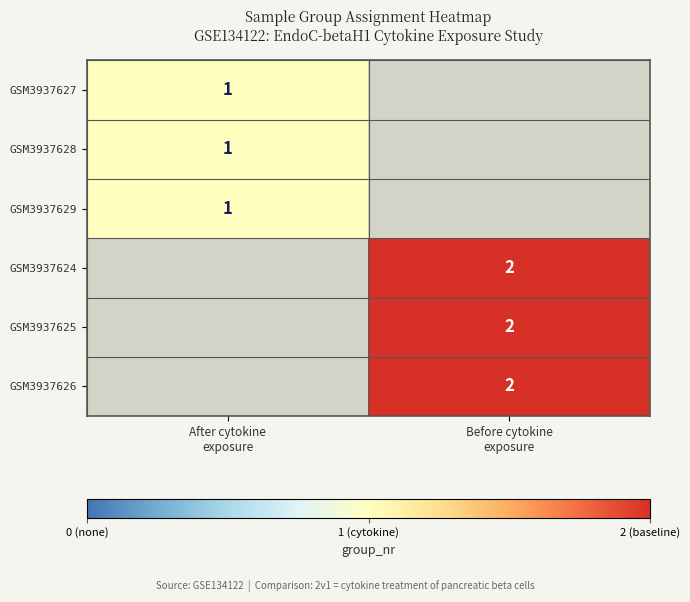

Rank the categories by GSM3937627 value from lowest to highest.

After cytokine exposure, Before cytokine exposure